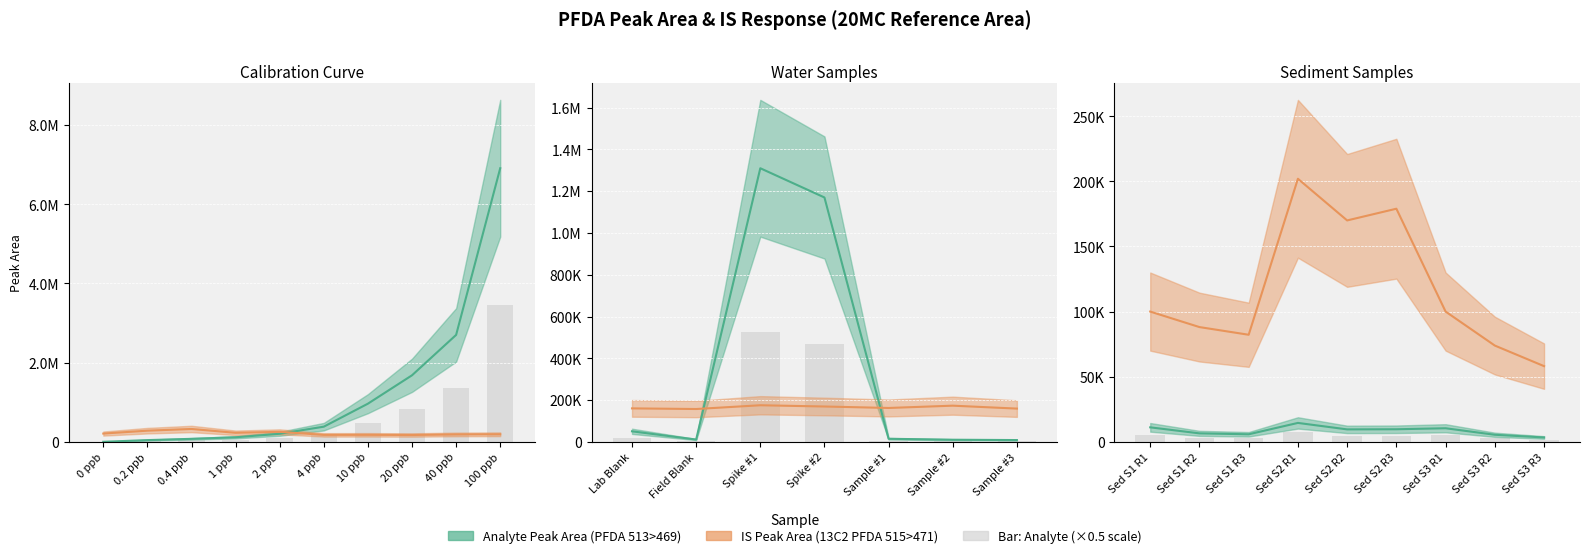

Where does the IS Peak Area series first go above 208000?

0.2 ppb